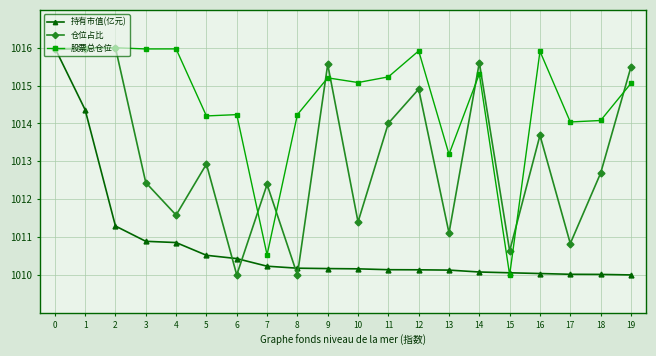

List the series in order of their overall mean, lowest first.

持有市值(亿元), 仓位占比, 股票总仓位